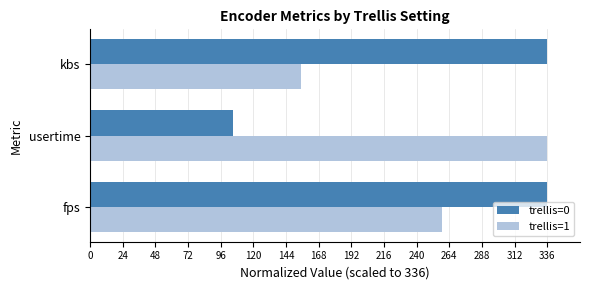

What is the sum of the trellis=0 values at fps and usertime?

441.4